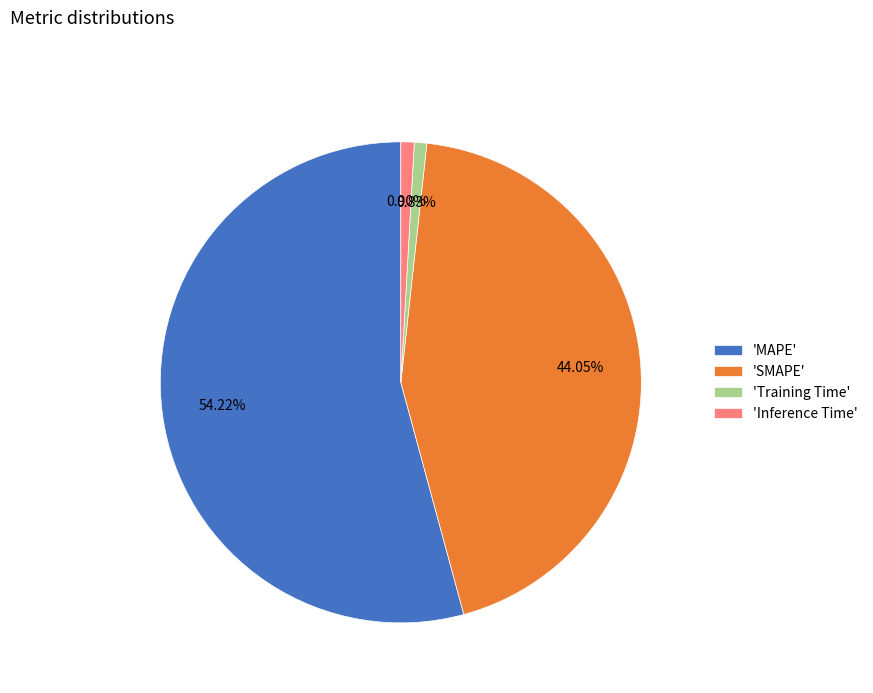

Does 'Inference Time' represent more than half of the total?

No